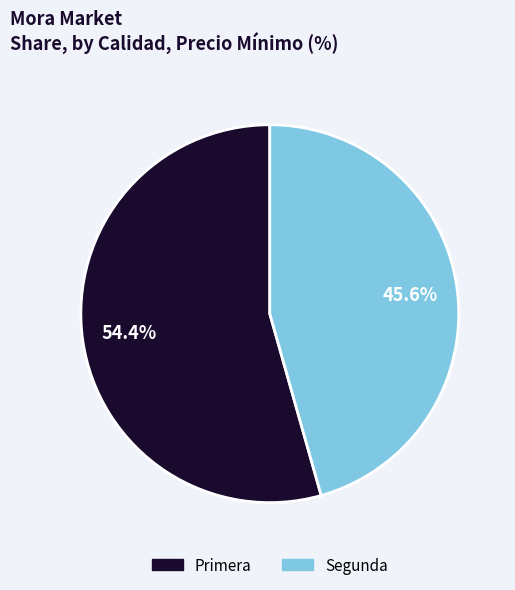

Does Segunda represent more than half of the total?

No